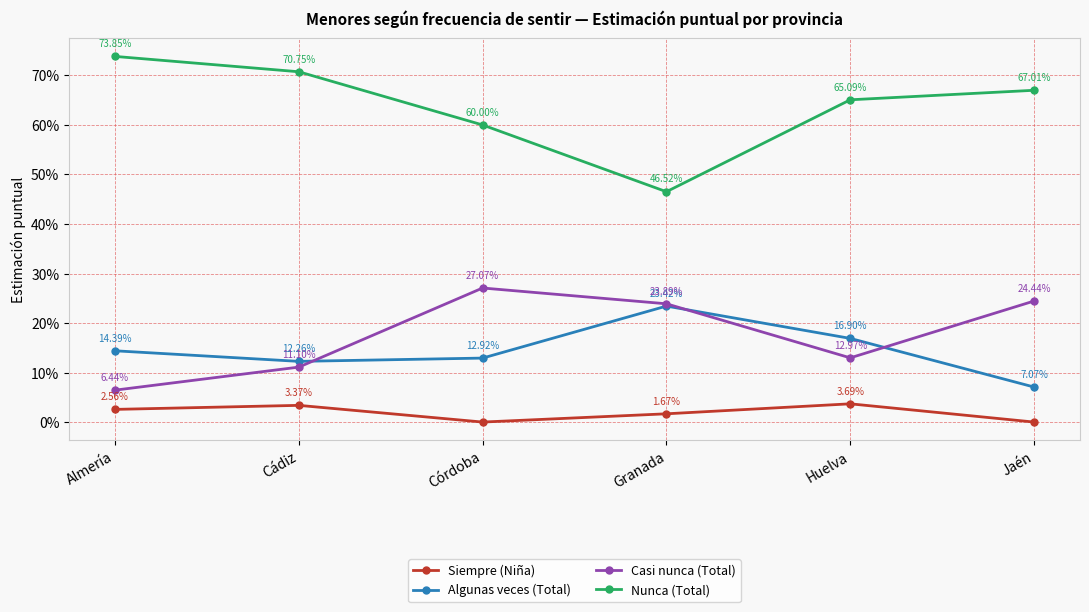

True or false: Casi nunca (Total) and Siempre (Niña) cross at least once.

False